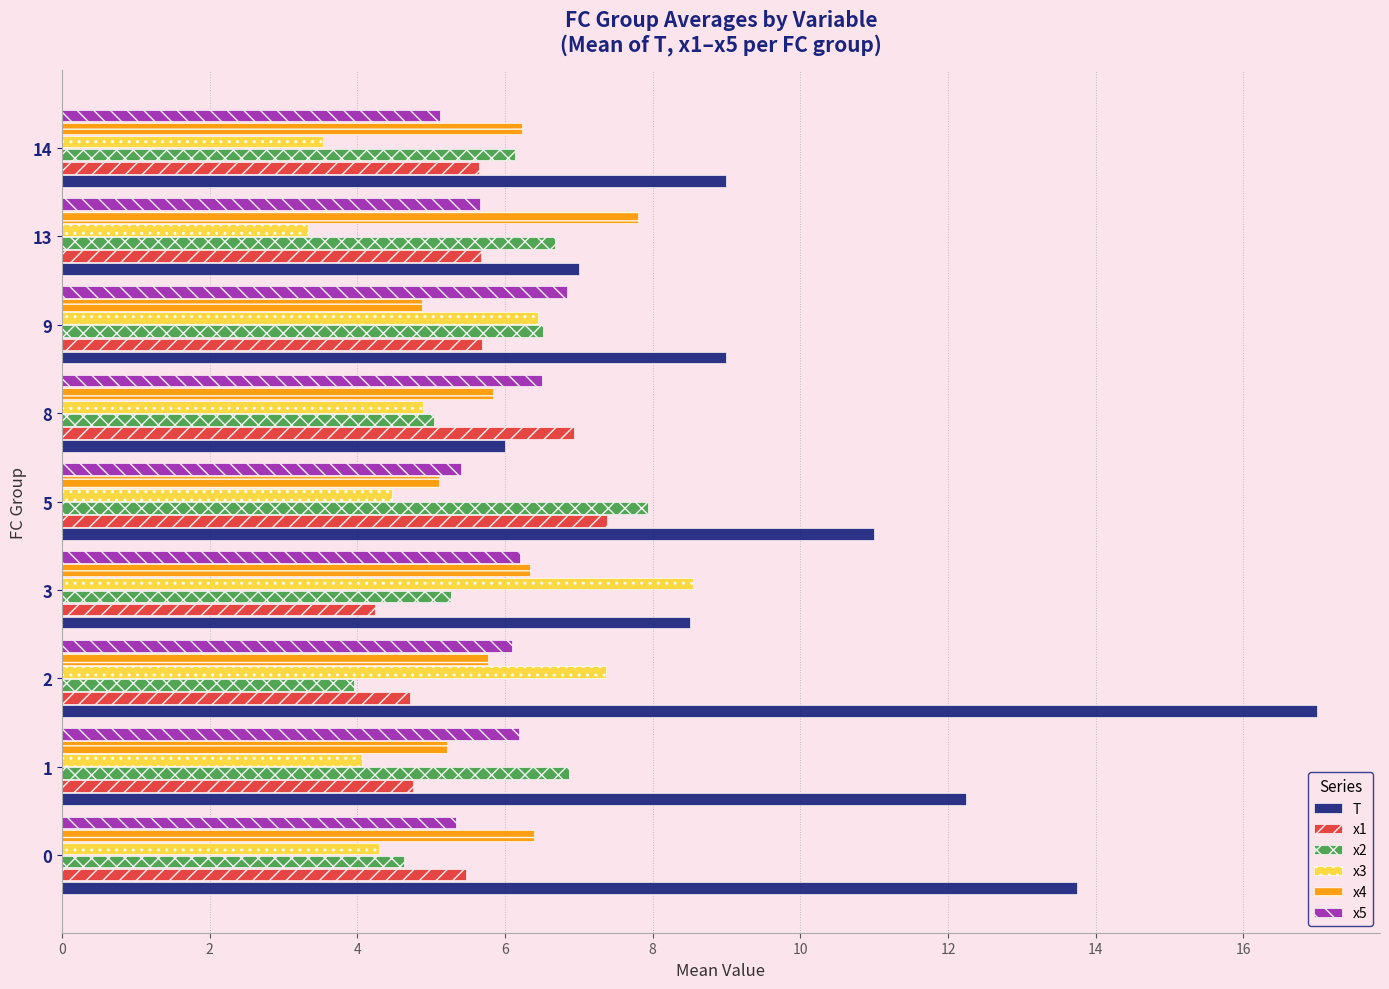

What are all the series names shown in the legend?

T, x1, x2, x3, x4, x5